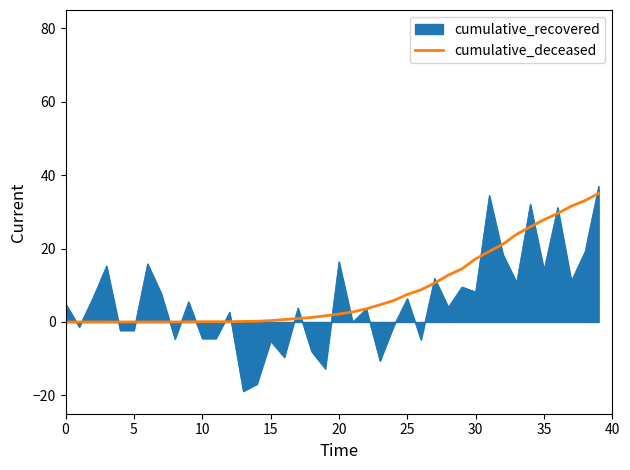

What is the maximum value shown in the chart?

37.0